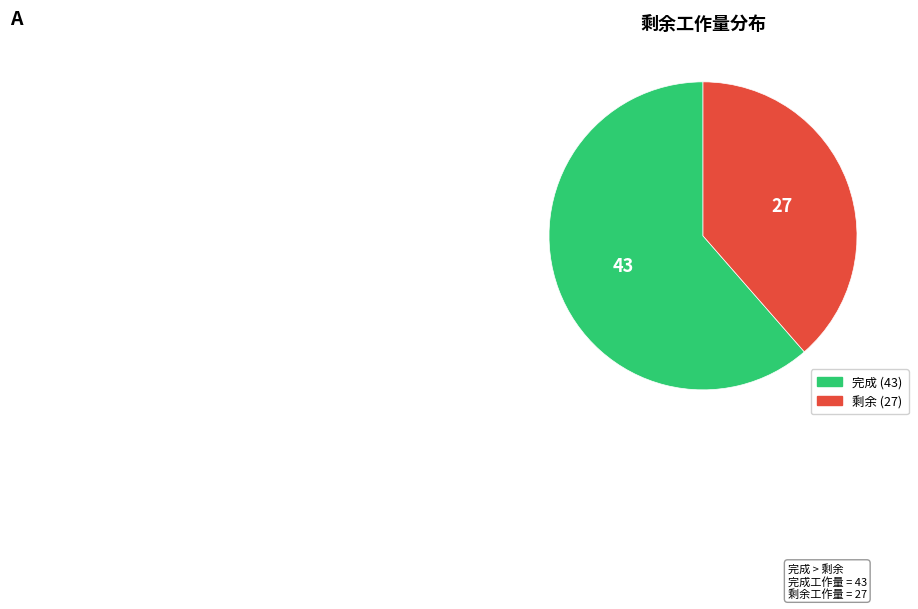

Is there a majority slice in this chart?

Yes